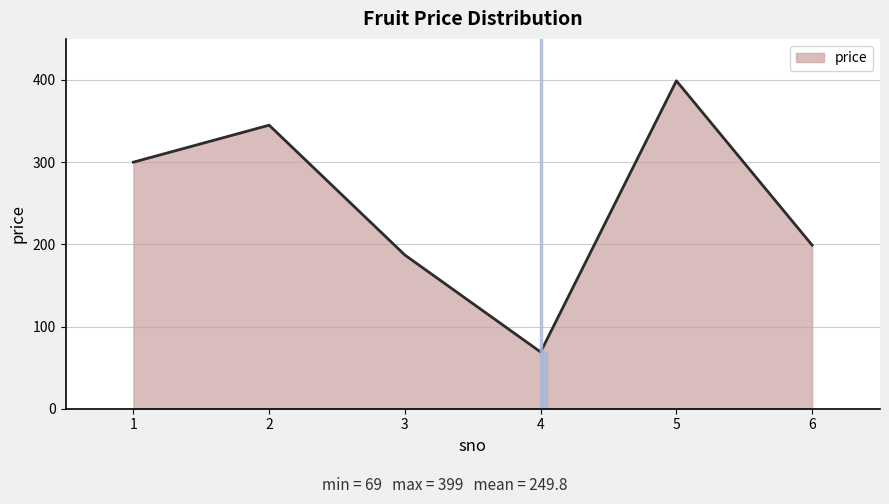

How many series are shown in this chart?

1